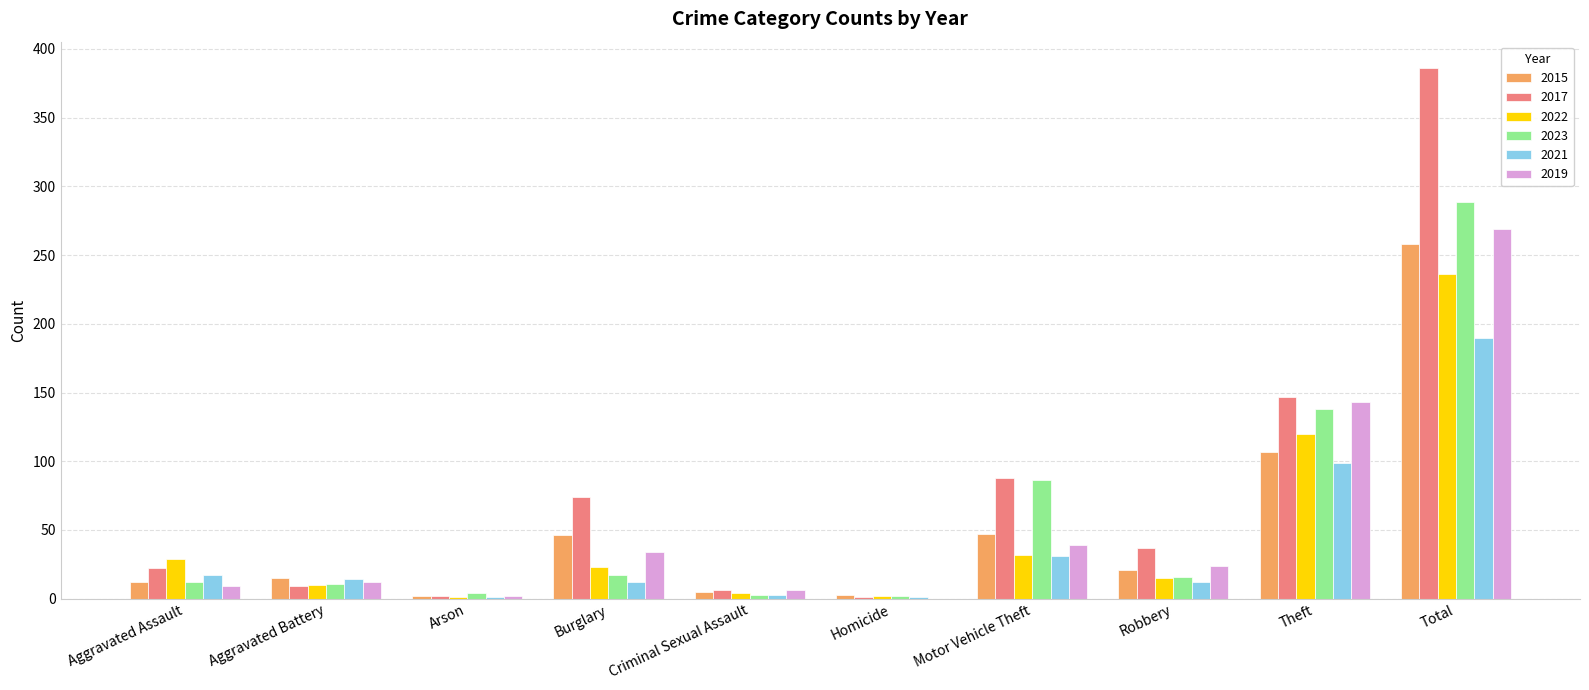

What is the sum of all 2021 values?

380